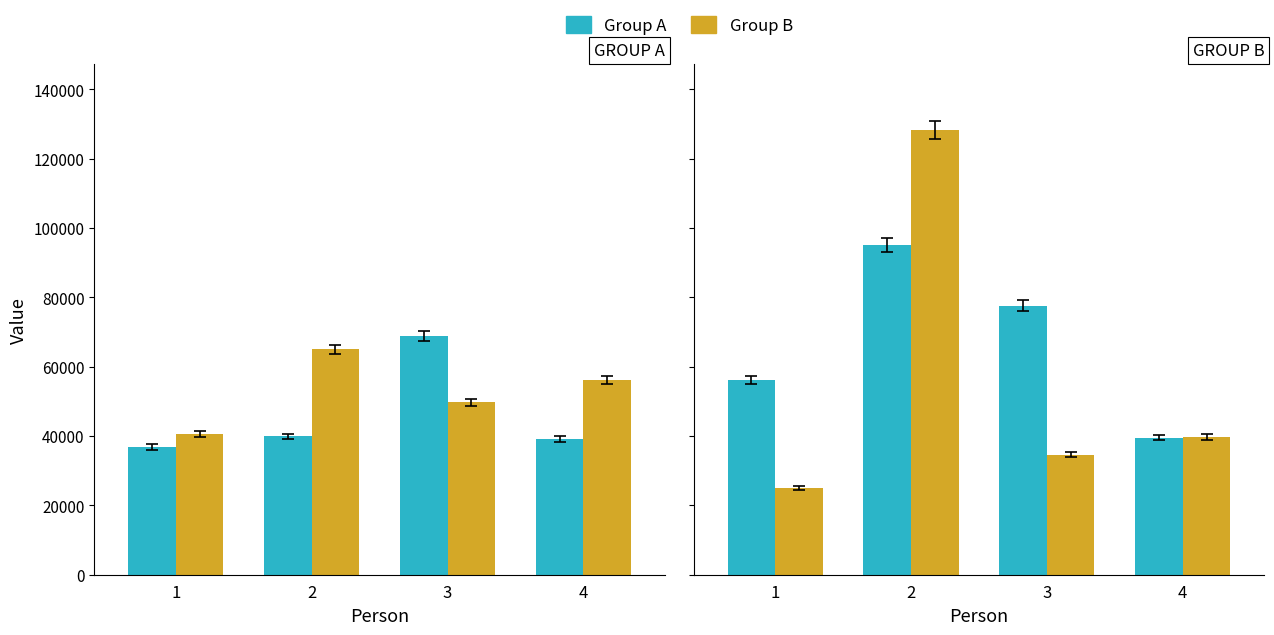

What is the average value of the Group B series?

56835